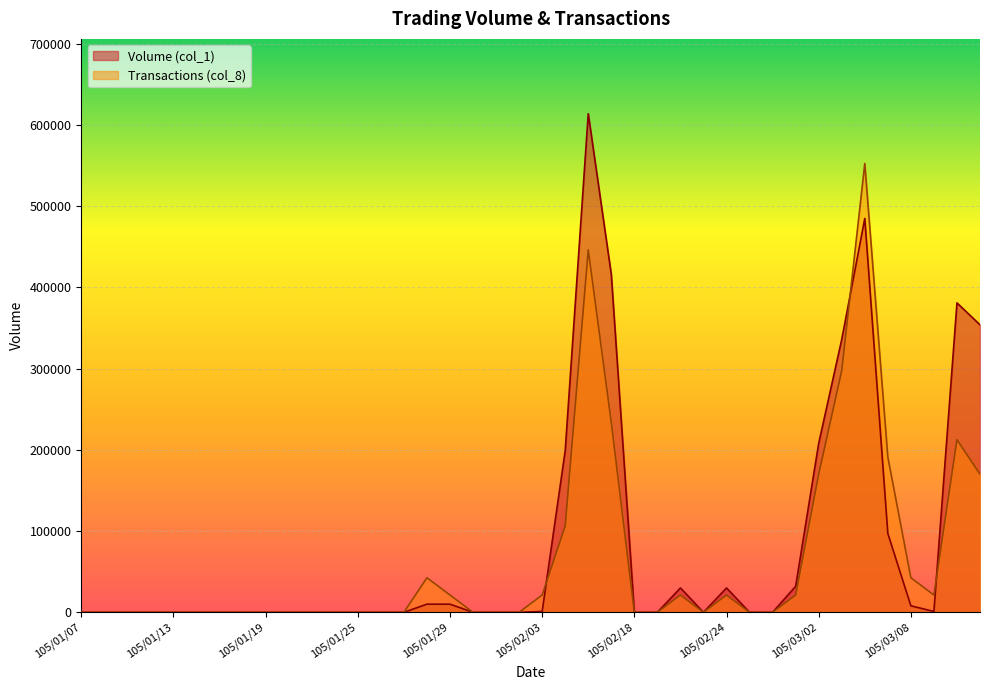

Which series has the largest total across all categories?

Volume (col_1)